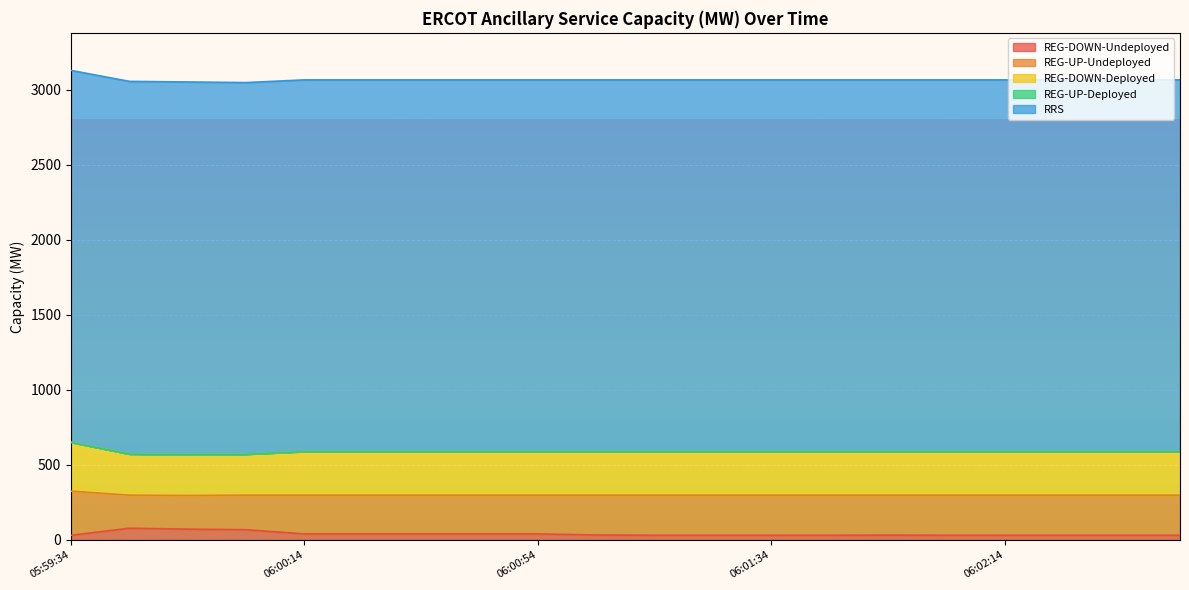

What is the highest value of the RRS series?

2483